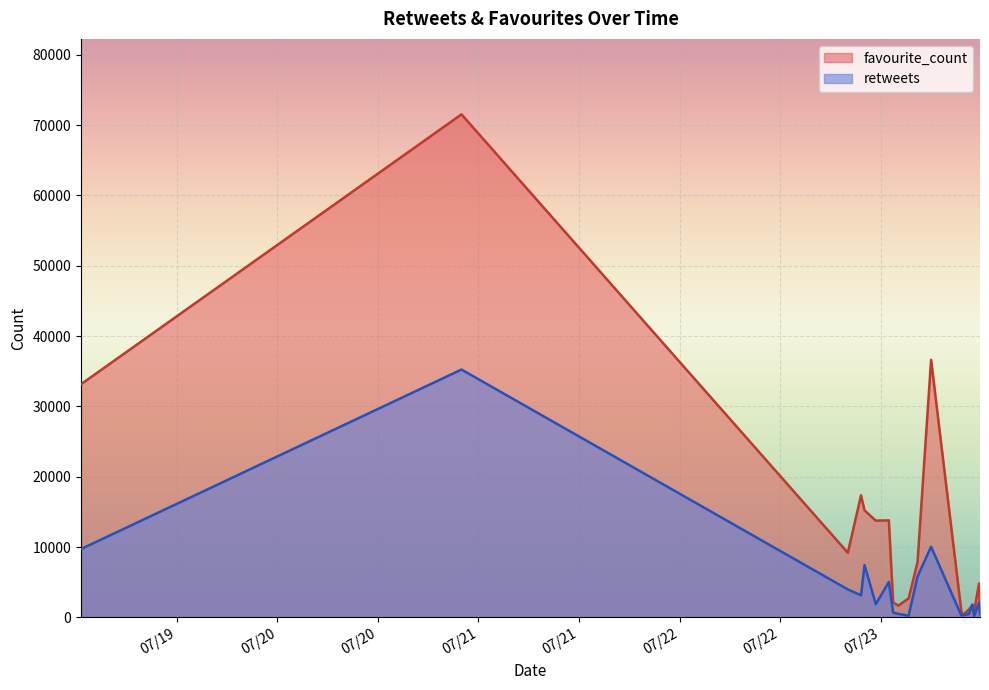

At which category does the chart reach its peak across all series?

2019-07-20 21:58:16